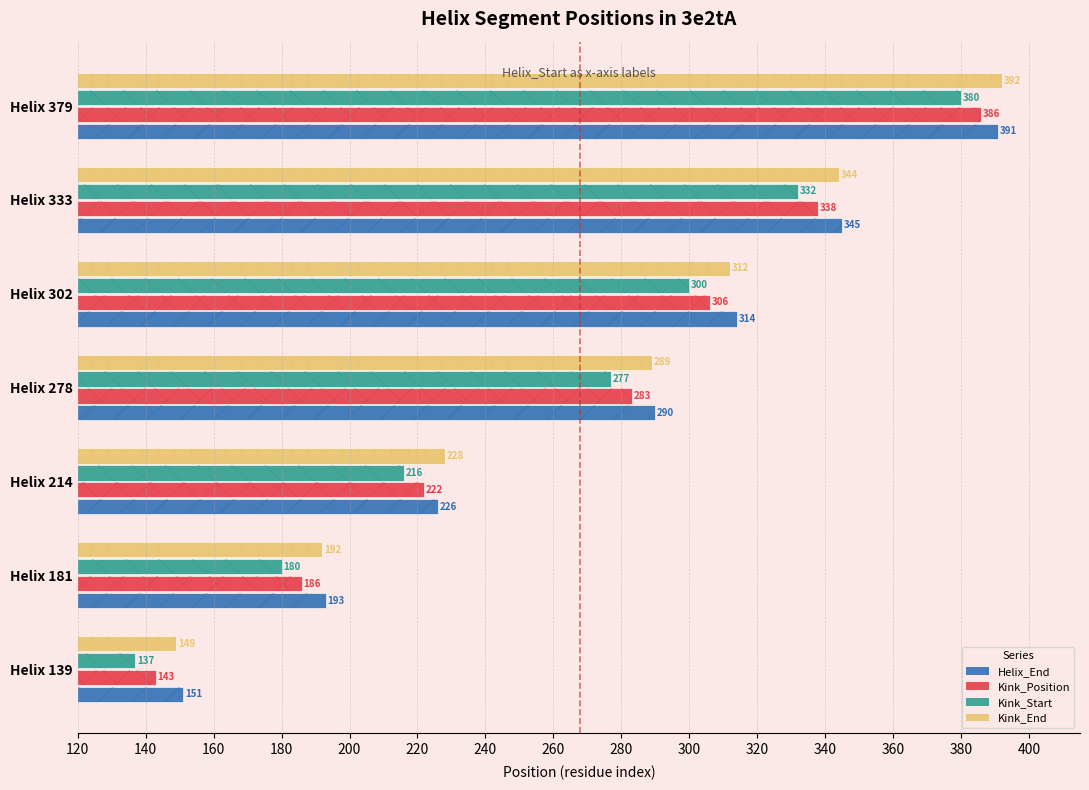

List the series in order of their peak value, lowest first.

Kink_Start, Kink_Position, Helix_End, Kink_End